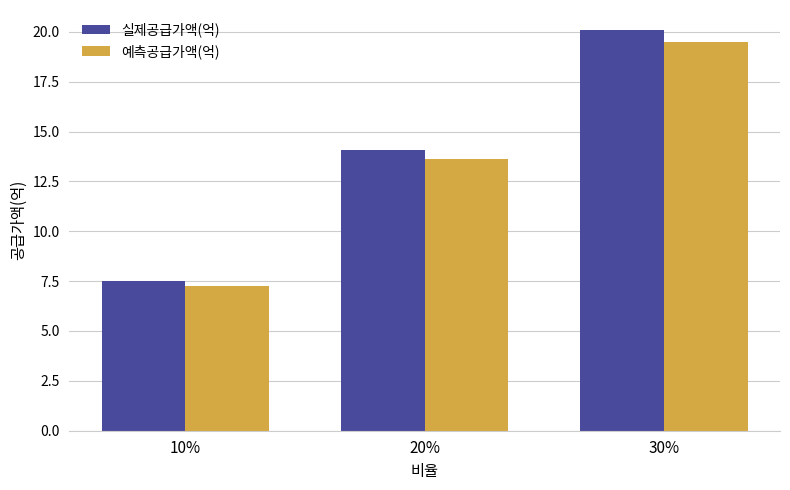

The 예측공급가액(억) series shows 3.5 at 20%. True or false?

False